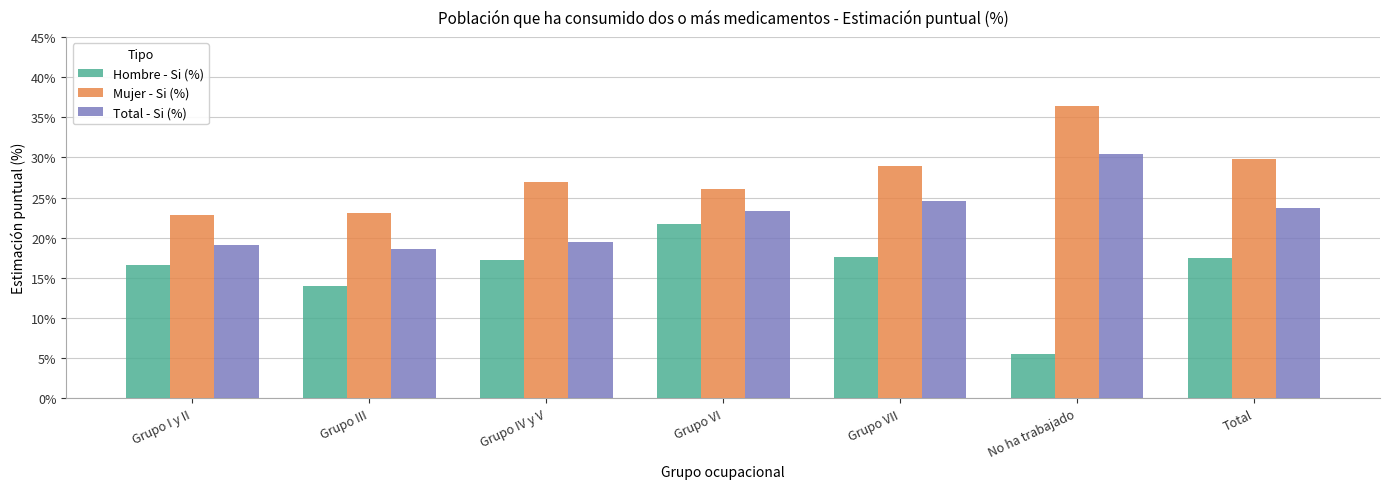

Between Grupo III and Total, which series saw the biggest shift?

Mujer - Si (%)